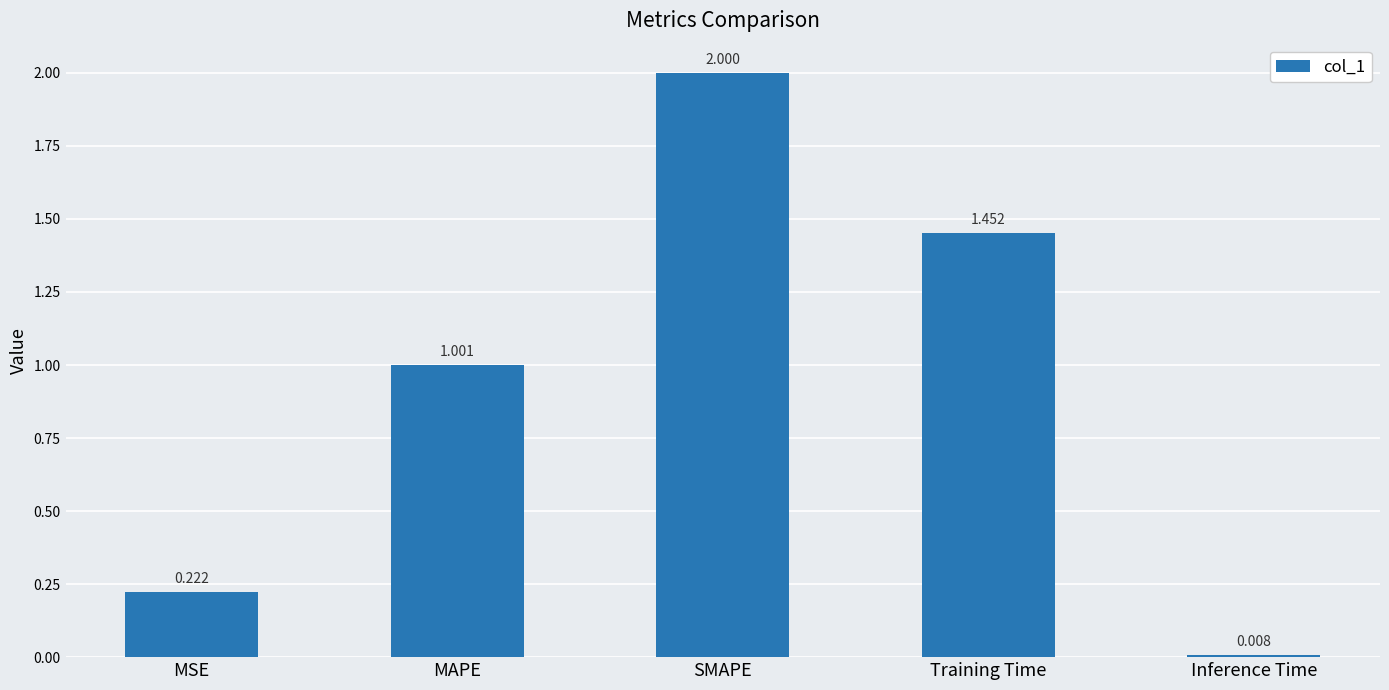

What is the difference between the values at Inference Time and SMAPE?

2.0